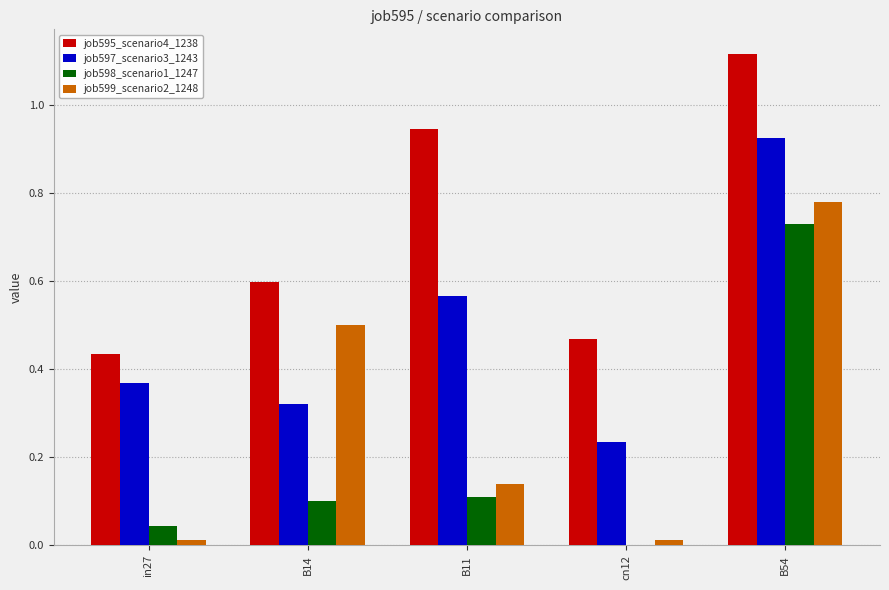

Between in27 and B54, which series saw the biggest shift?

job599_scenario2_1248